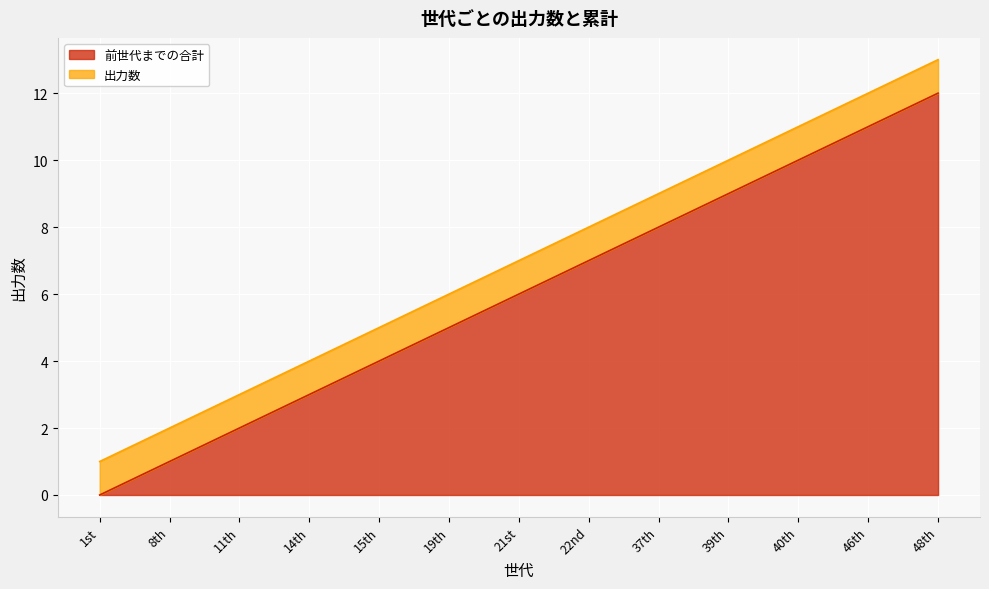

How many data points does each series have?

13